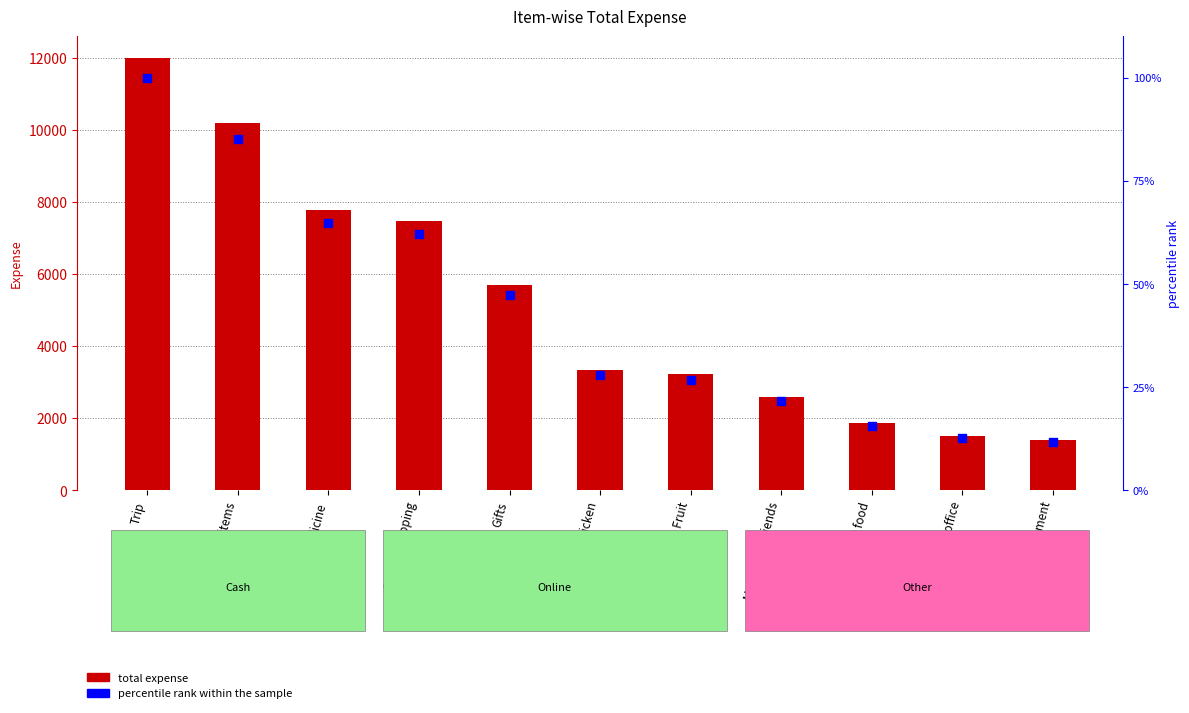

What are all the series names shown in the legend?

total expense, percentile rank within the sample